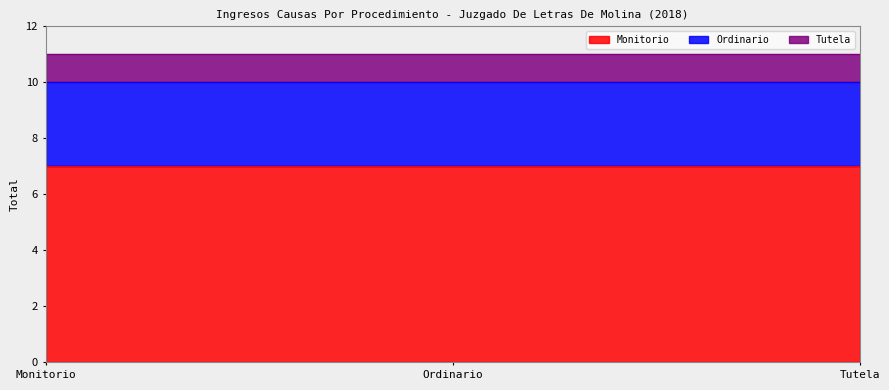

What is the value of the Ordinario point at the 2nd from the left?

3